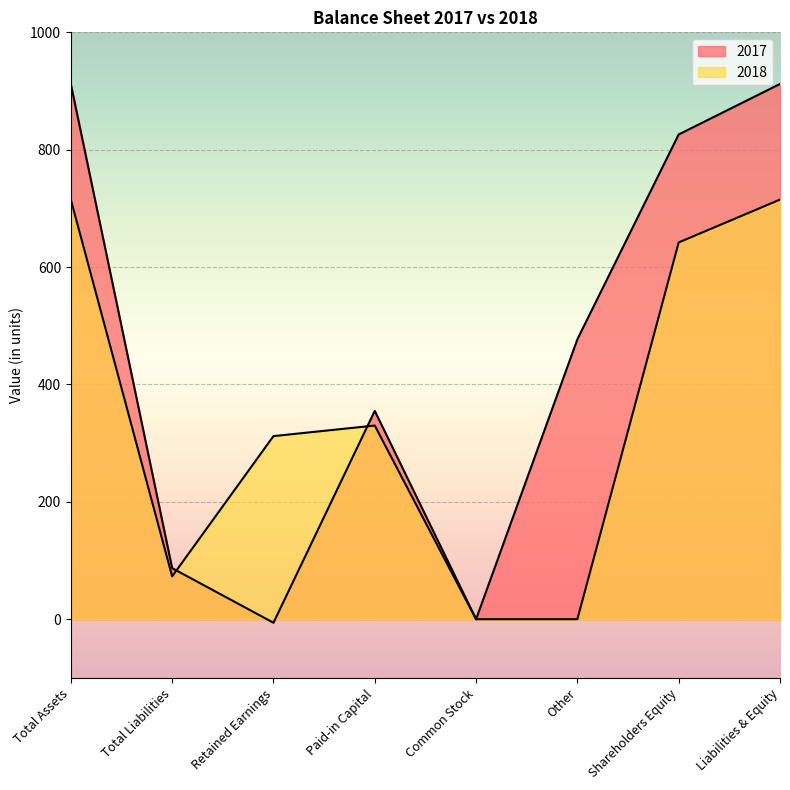

At how many categories does at least one series exceed 441?

4